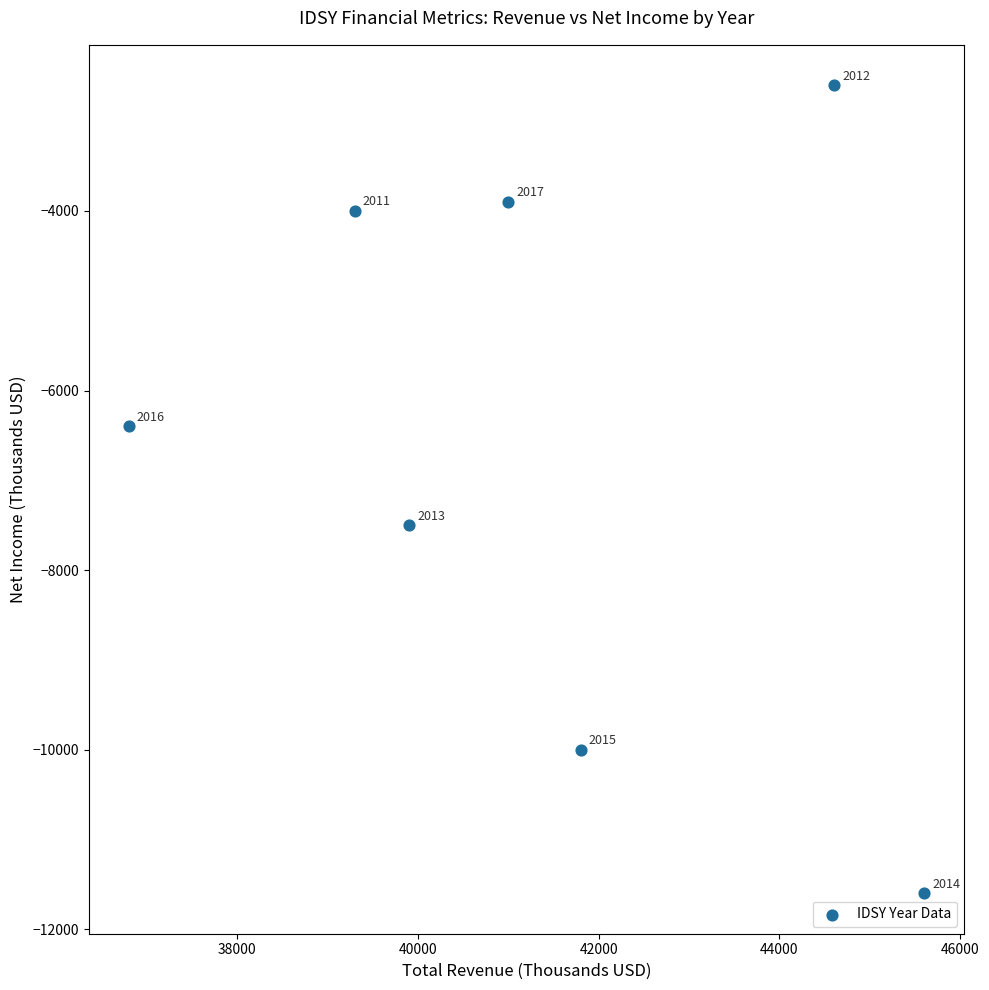

What Y value in the scatter plot is closest to -7100?

-7500